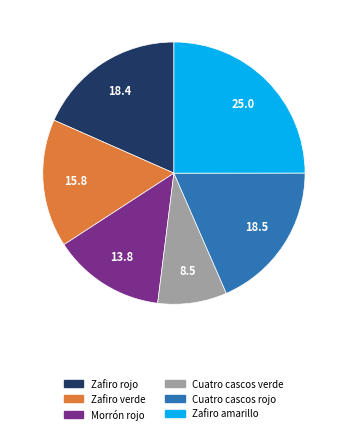

Which category has the biggest portion of the pie?

Zafiro amarillo